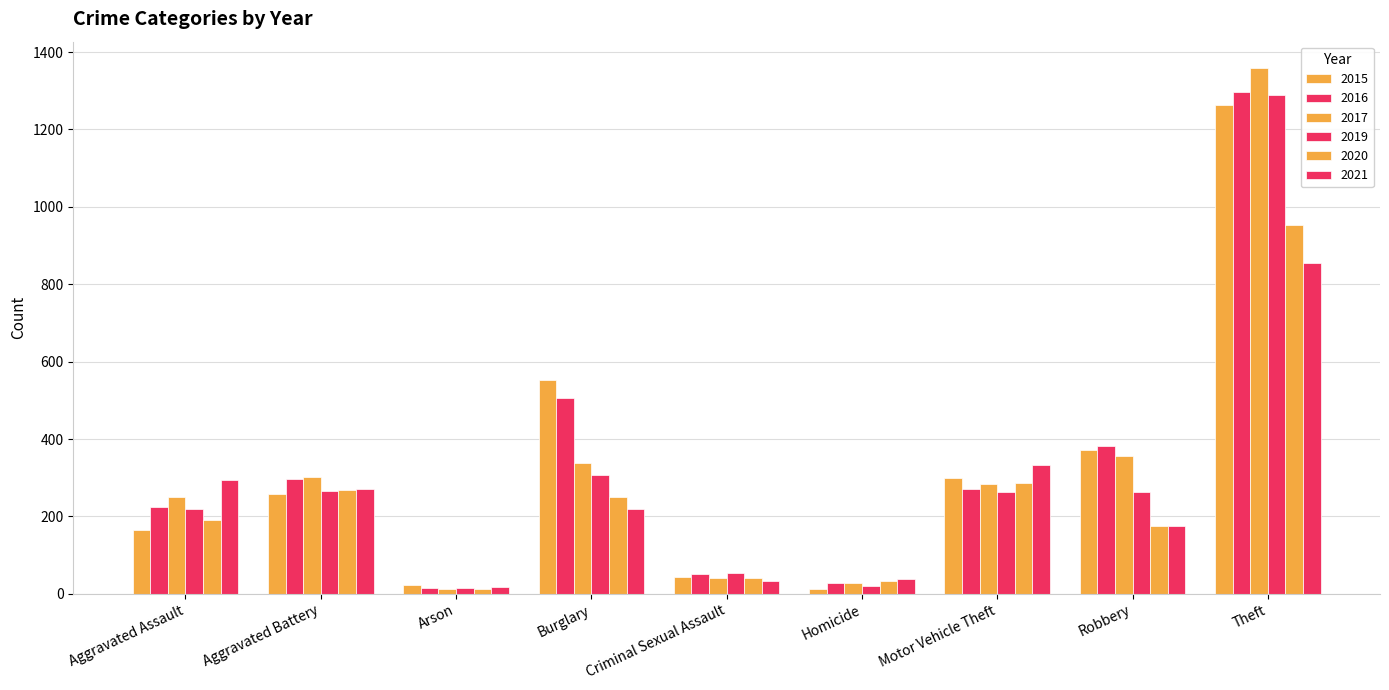

How many data points does each series have?

9